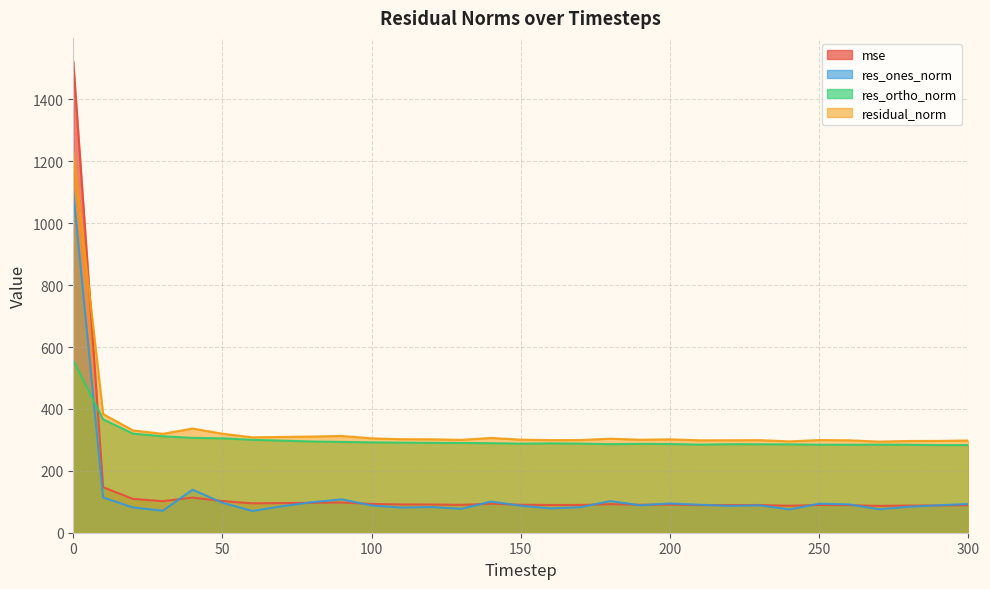

Is it true that residual_norm equals 302.2 at 110?

True